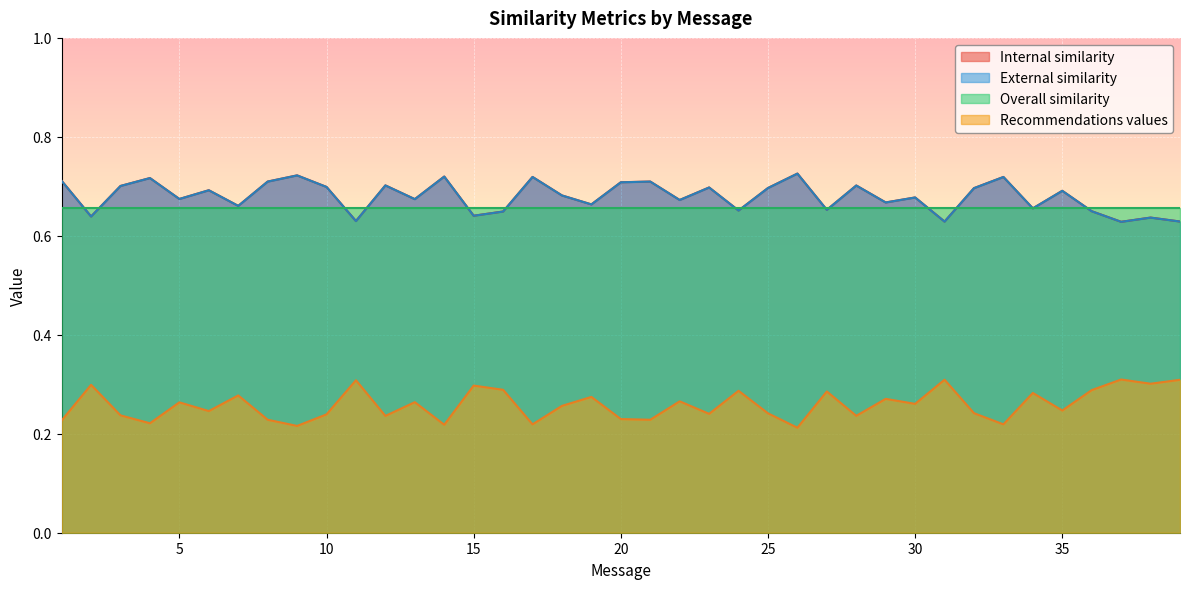

True or false: External similarity and Internal similarity cross at least once.

False